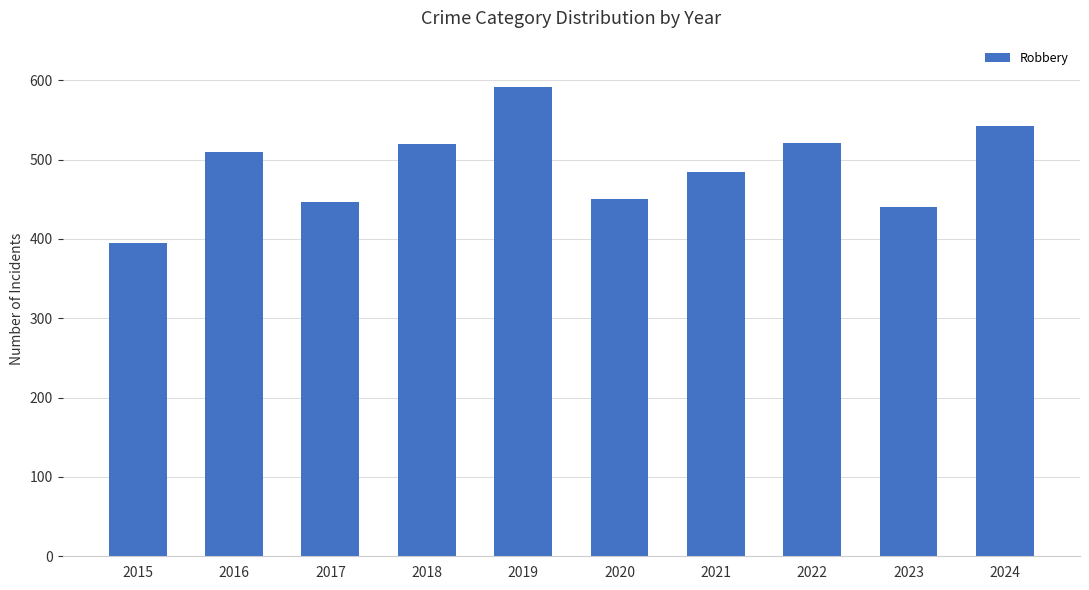

What is the value of the 9th bar from the left?

440